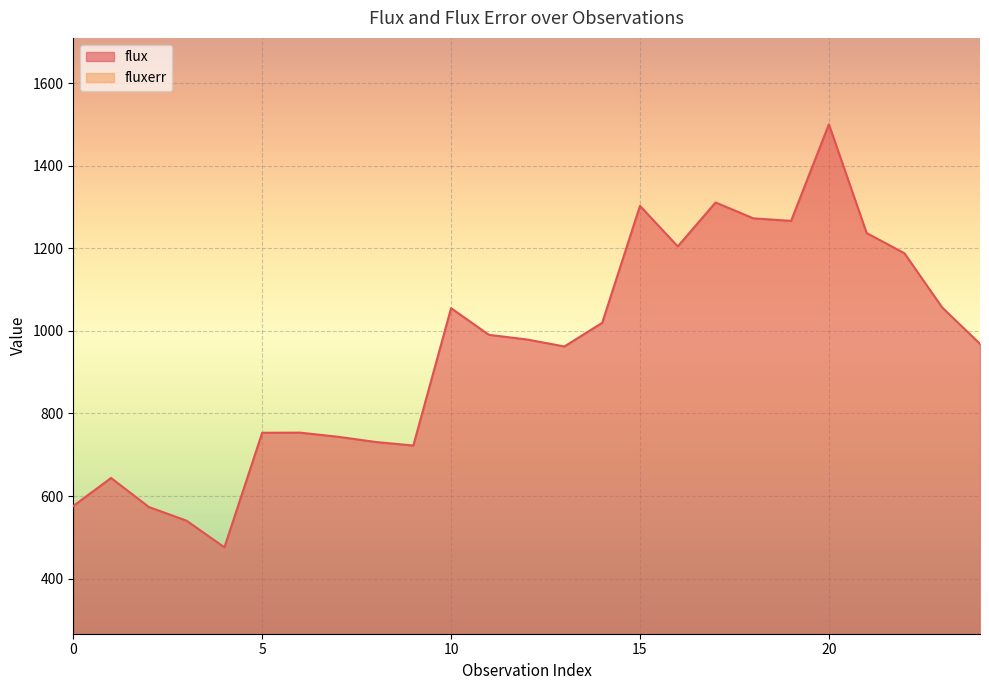

What is the sum of the flux values at 3 and 14?

1559.8